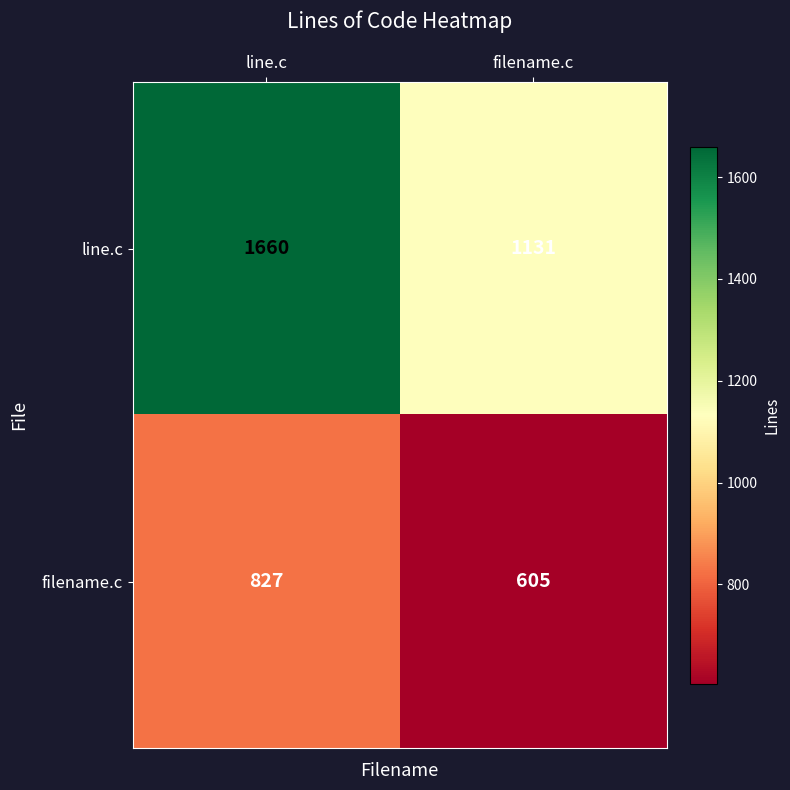

List the series in order of their peak value, lowest first.

filename.c, line.c